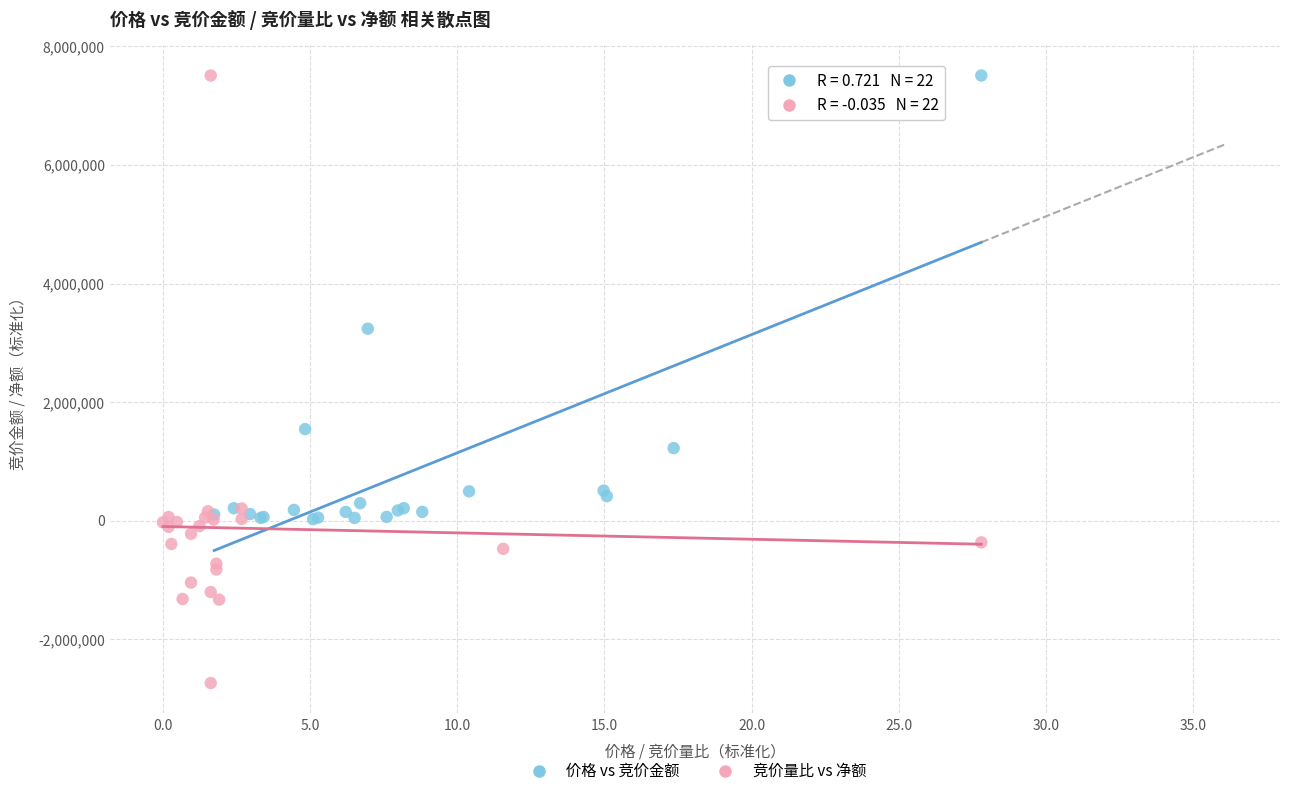

Which series has the largest Y range (max minus min)?

竞价量比 vs 净额